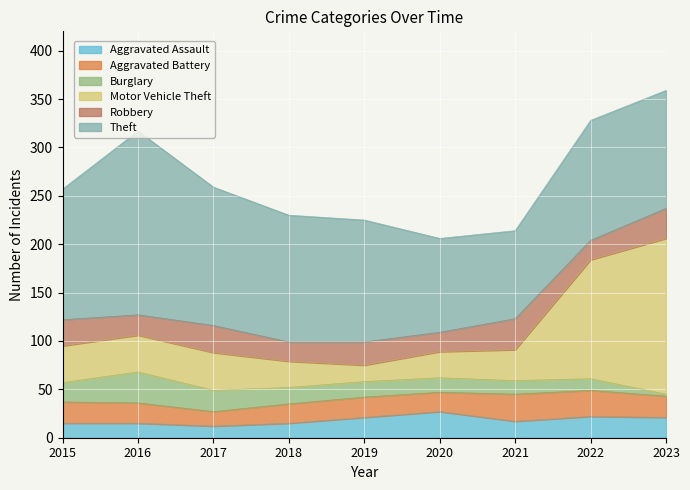

Where is Robbery nearest to the value 26?

2015